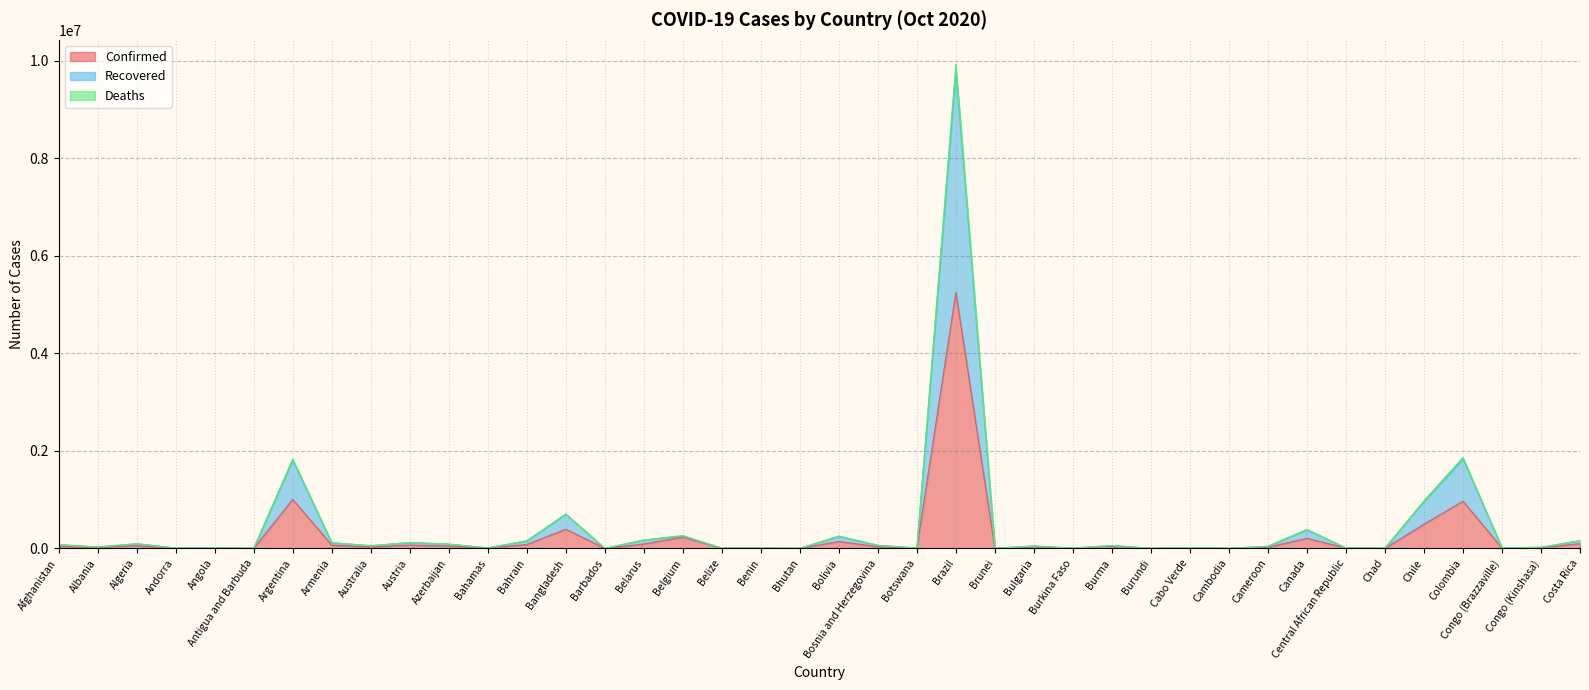

Does the chart have visible grid lines?

Yes